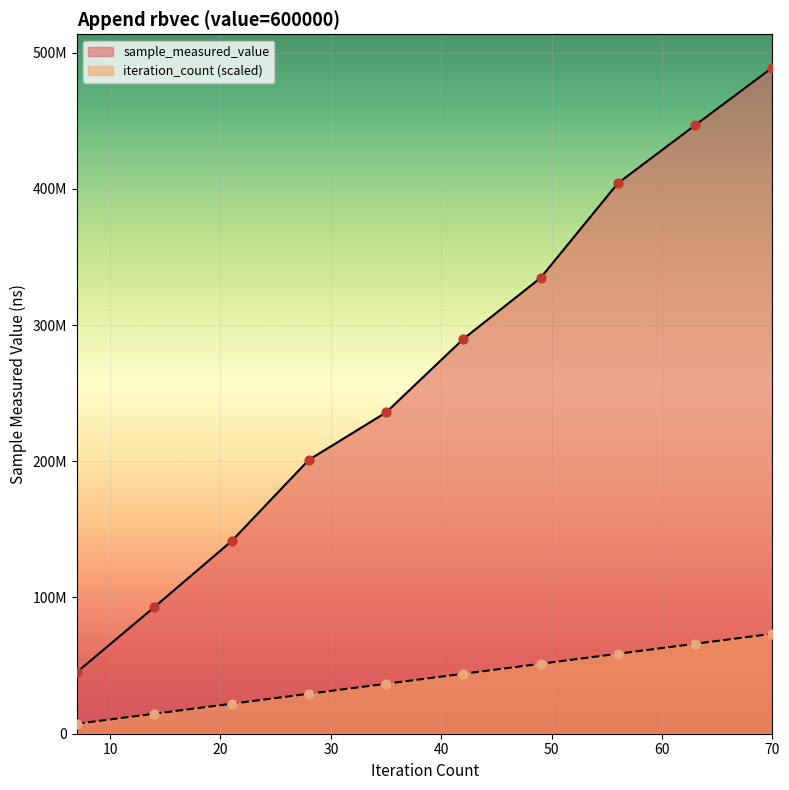

Which series has the widest spread of Y values?

sample_measured_value